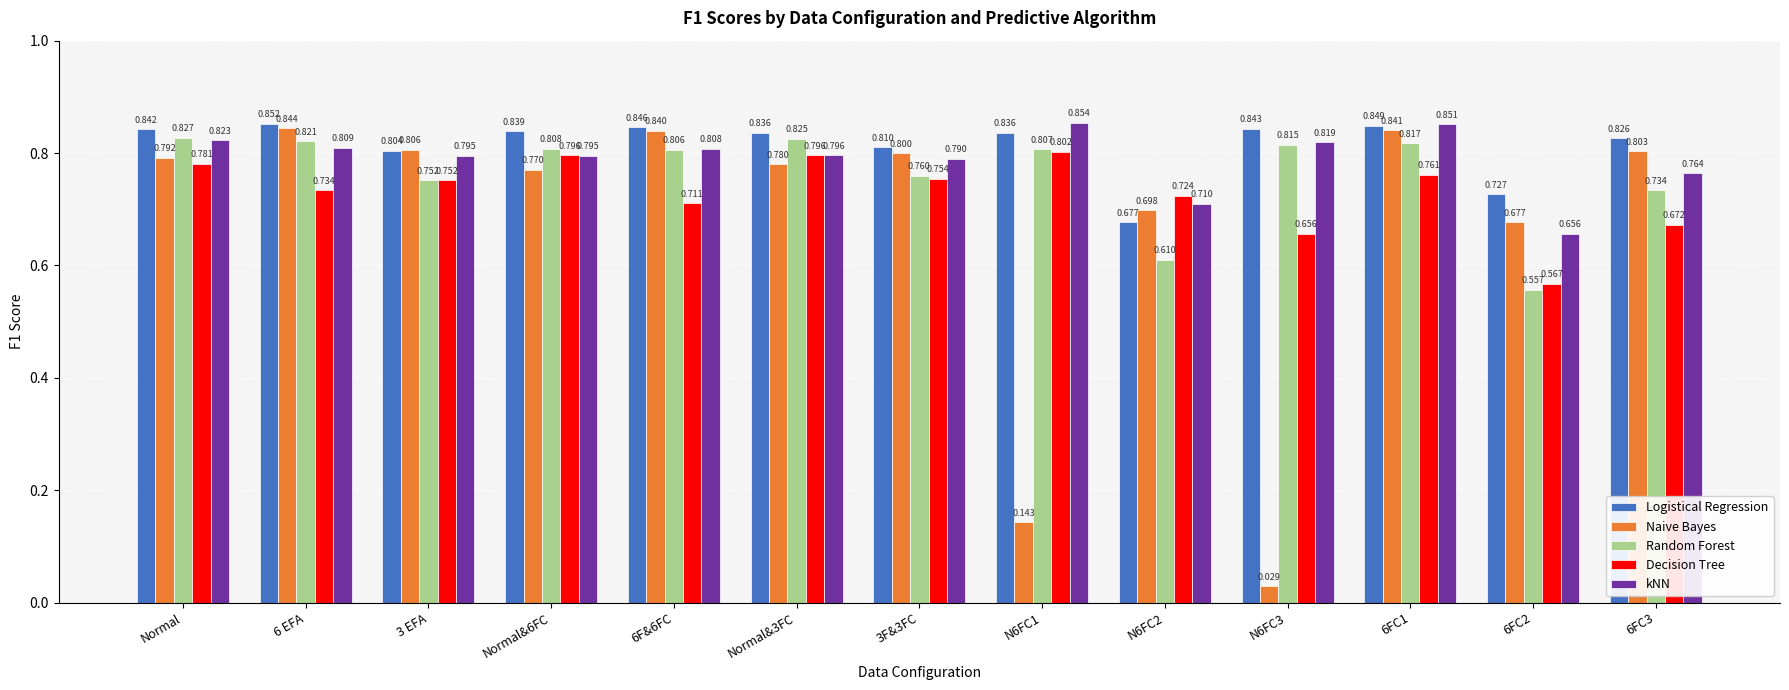

At which category is the sum across all series the highest?

6FC1